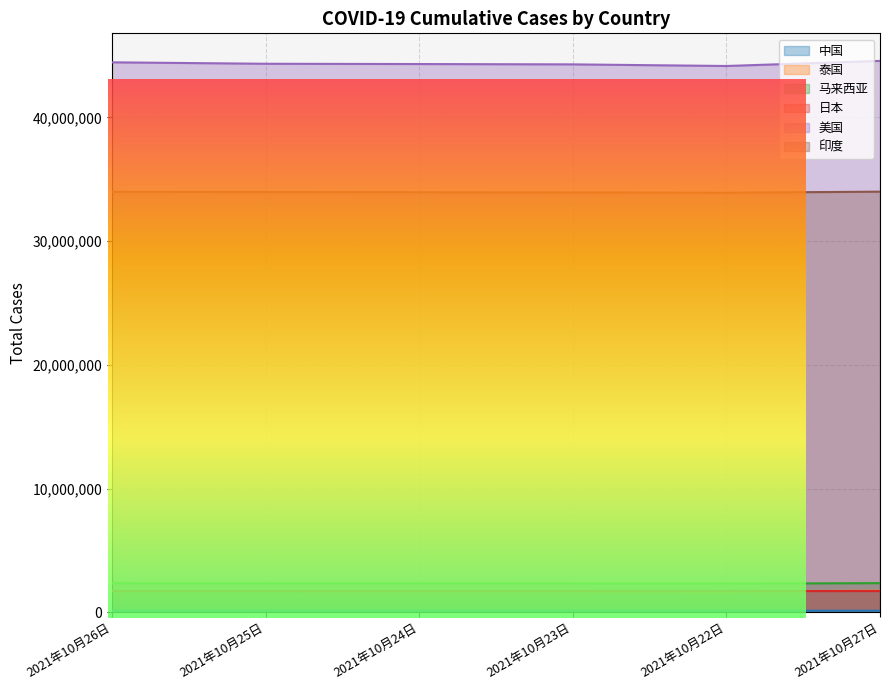

What is the spread (max minus min) of values at 2021年10月27日?

44446618